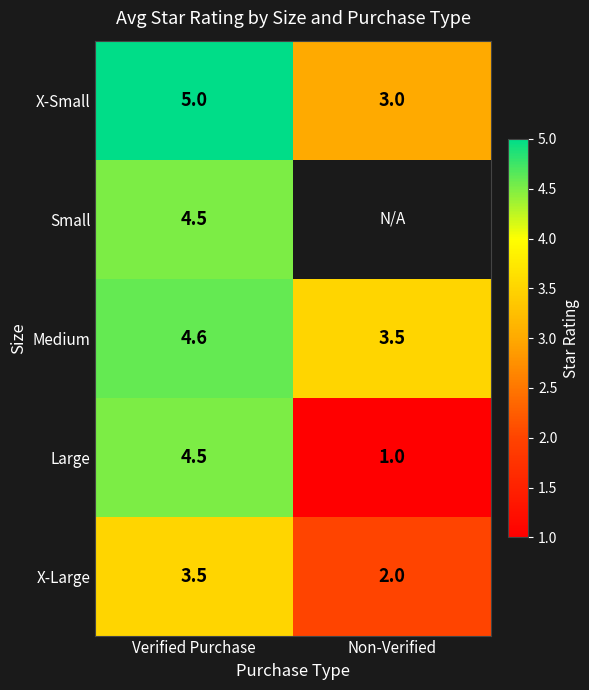

What is the sum of all Medium values?

8.1